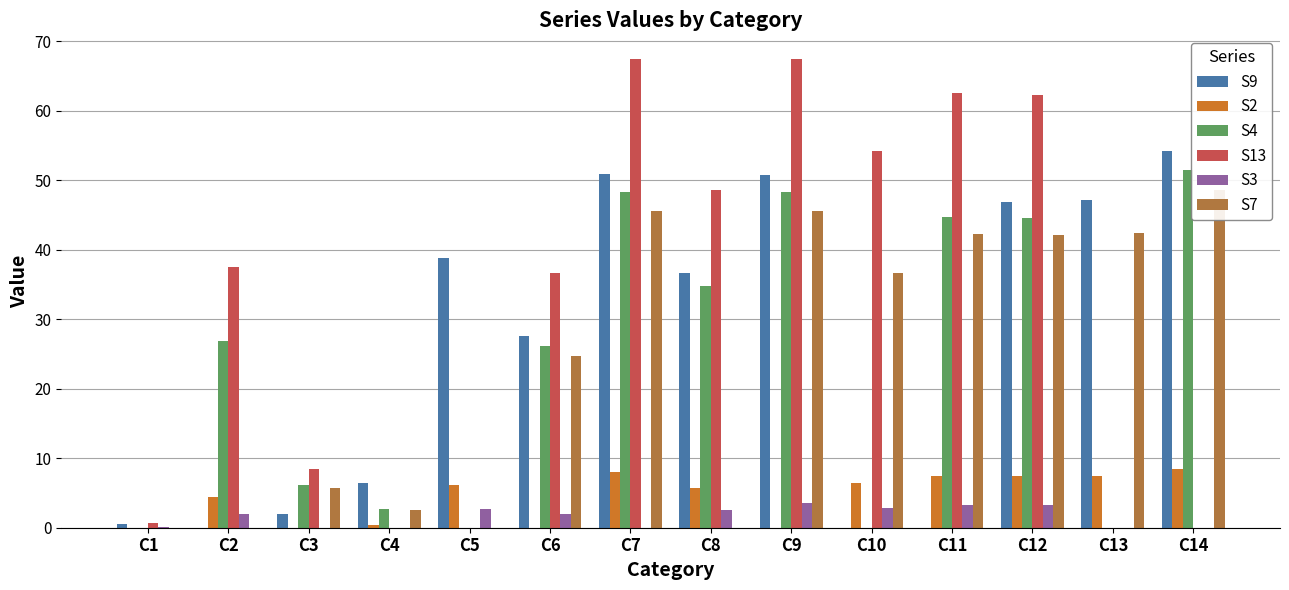

What is the sum of the S13 values at C7 and C11?

130.0